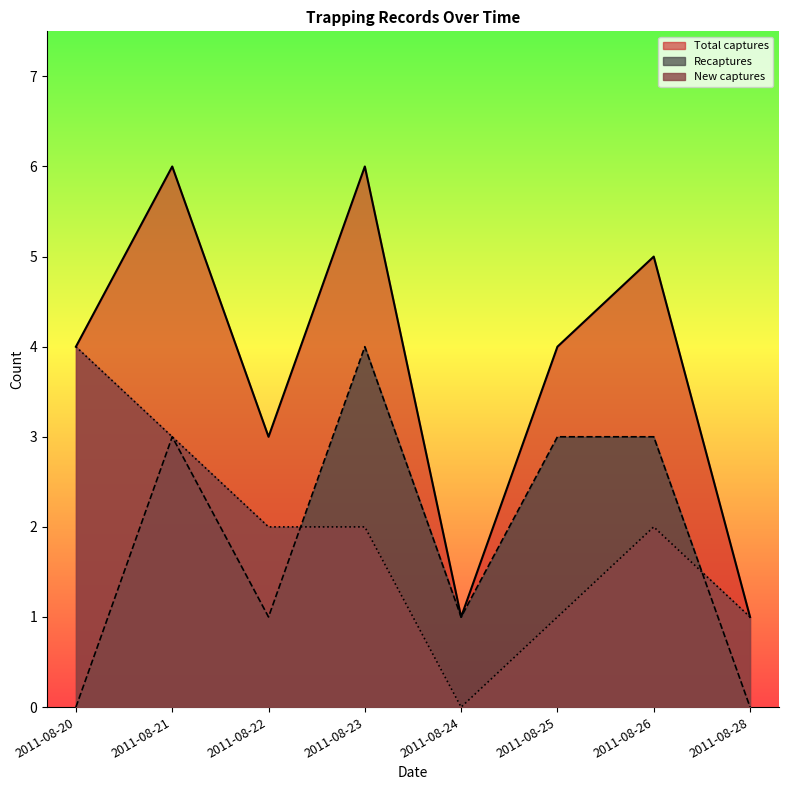

The value of New captures at 2011-08-20 is 6. True or false?

False